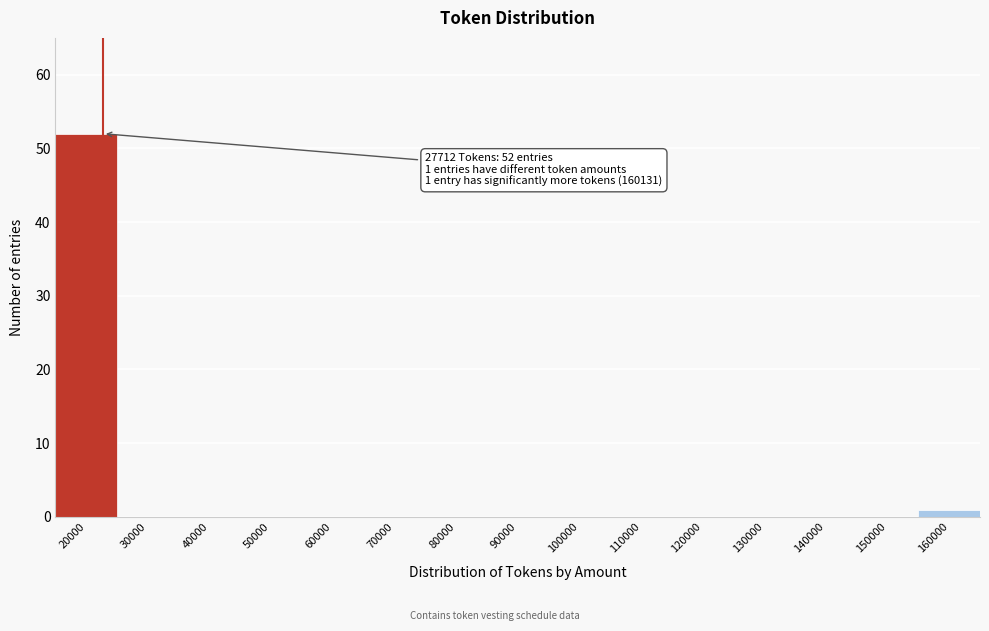

Reading left to right, extract all data points from this chart.

20000=52	30000=0	40000=0	50000=0	60000=0	70000=0	80000=0	90000=0	100000=0	110000=0	120000=0	130000=0	140000=0	150000=0	160000=1